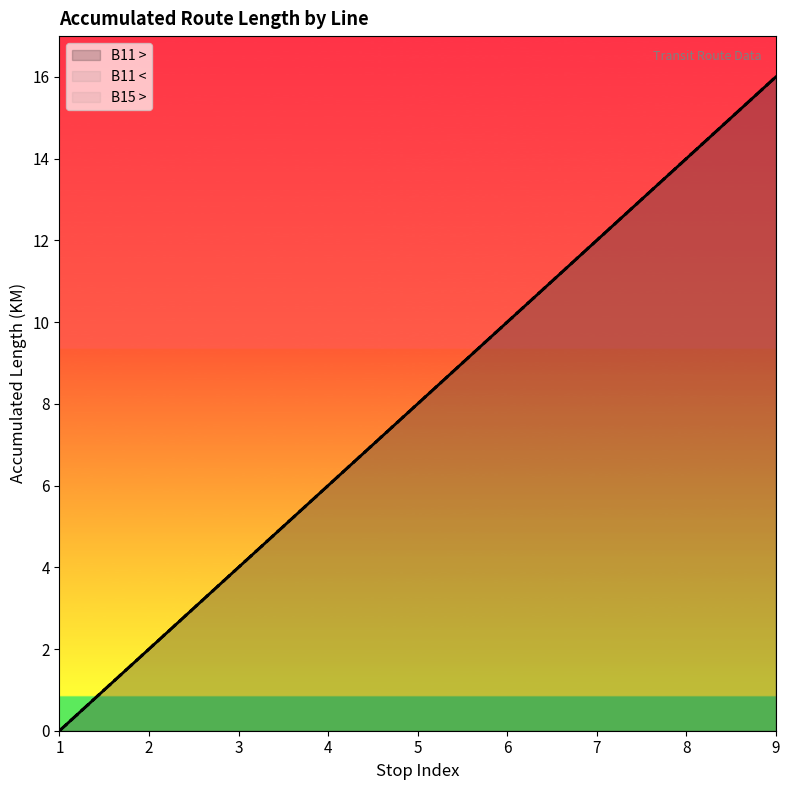

True or false: B15 > has more than 2 points higher than both neighbors.

False